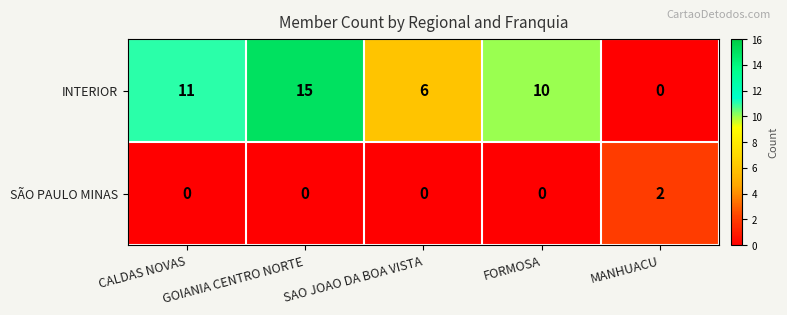

How many distinct data groups are displayed?

2